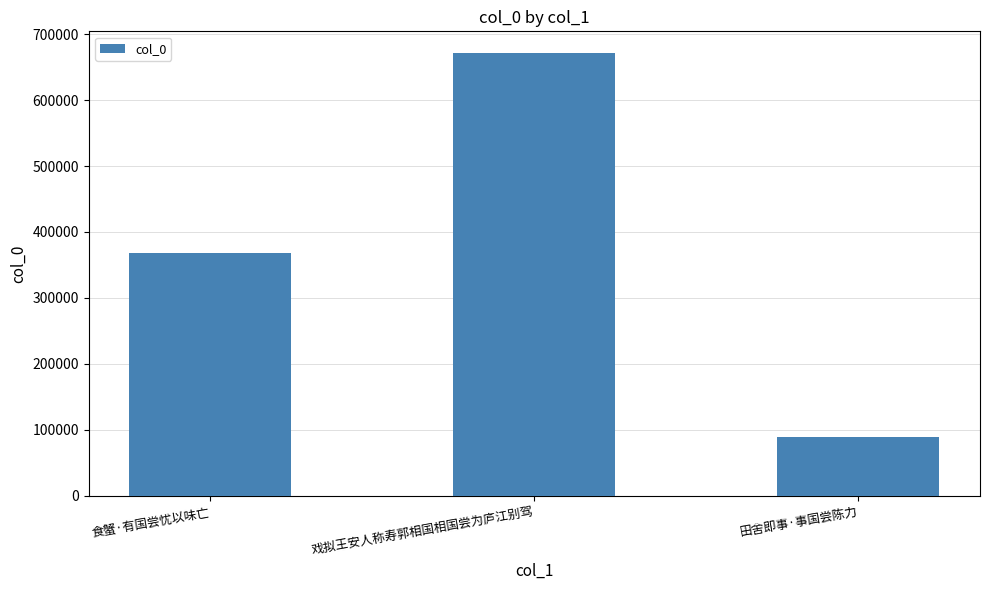

True or false: the data shows 368456 at 食蟹·有国尝忧以味亡.

True